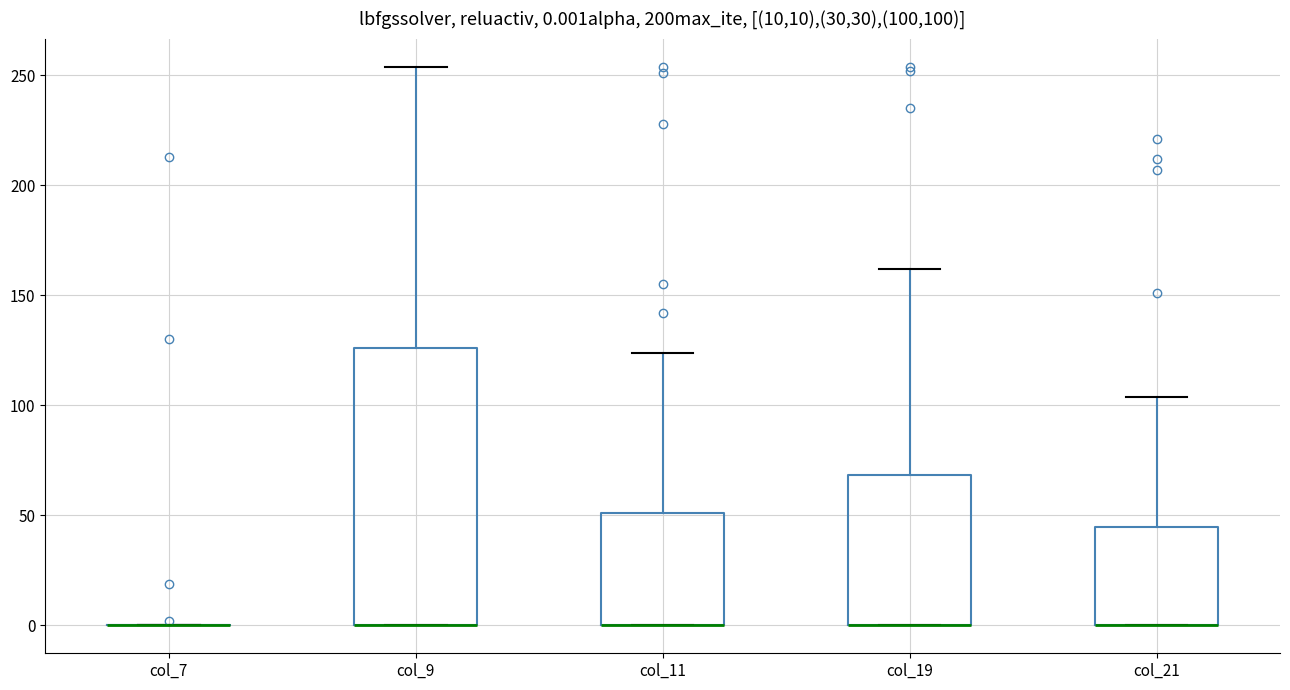

Which box is the tallest, from its lower edge to its upper edge?

col_9